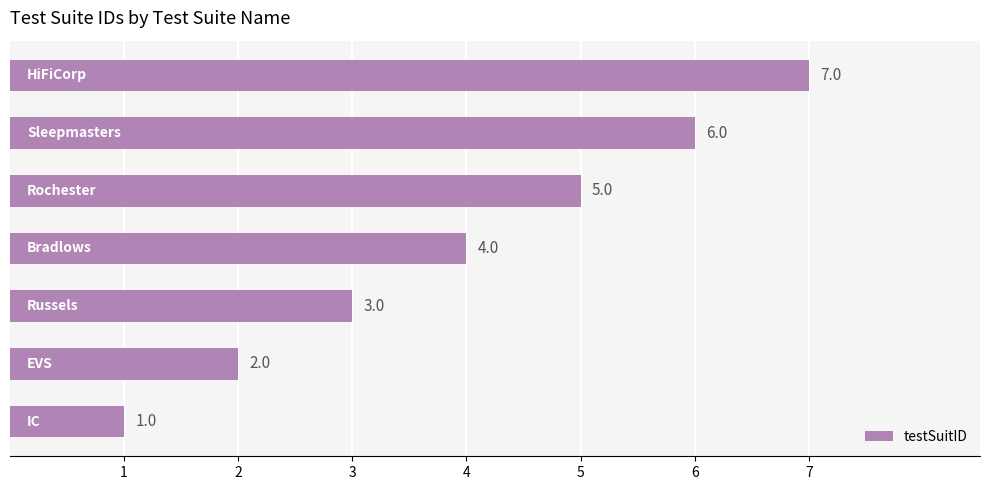

What is the greatest value displayed?

7